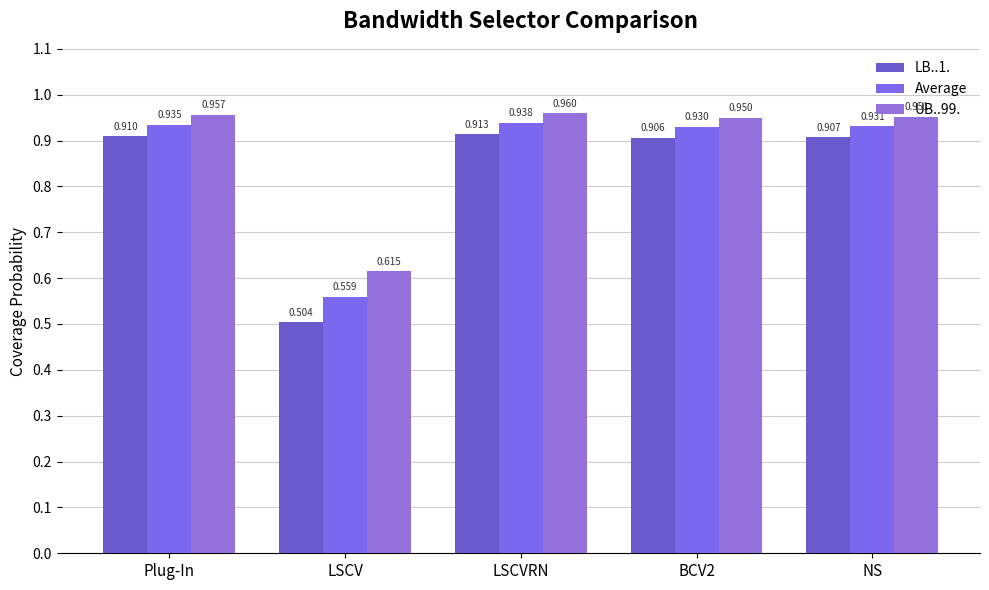

The LB..1. series shows 0.9 at BCV2. True or false?

True